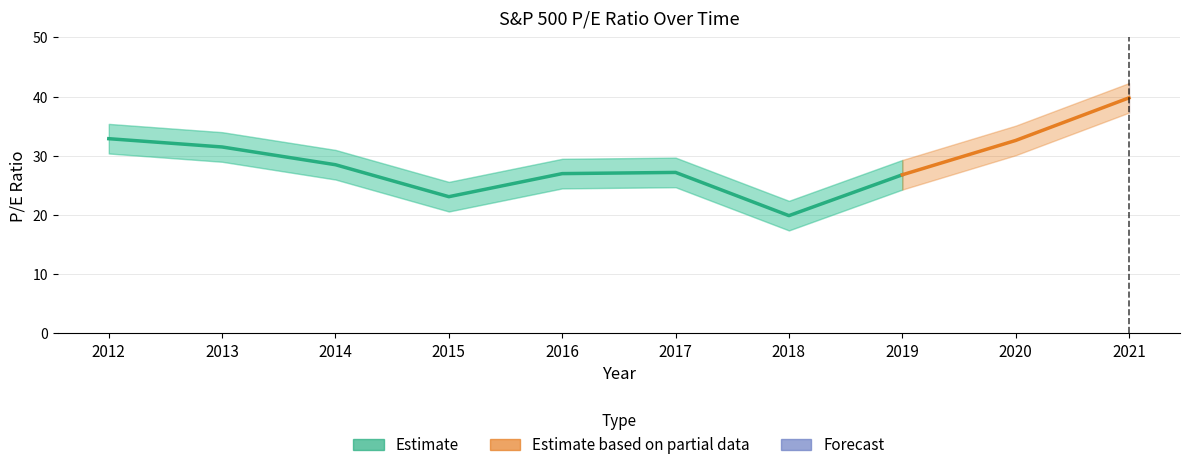

Is it true that the value at 2016 is 27.0?

True